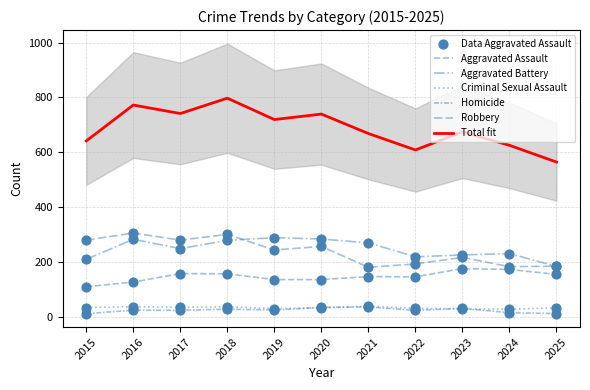

What is the total value across all series at 2020?

1478